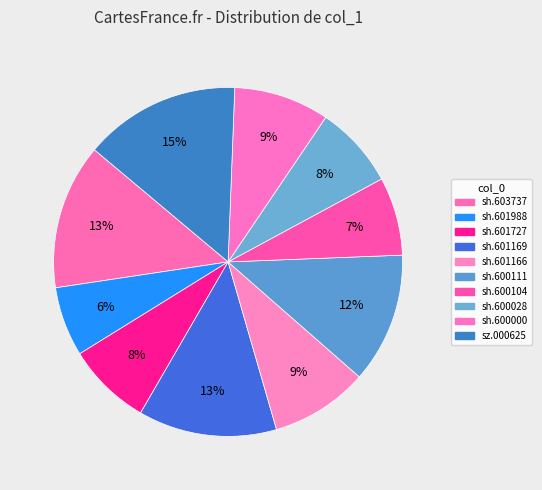

What is the change in value from sh.601166 to sz.000625?

+0.9